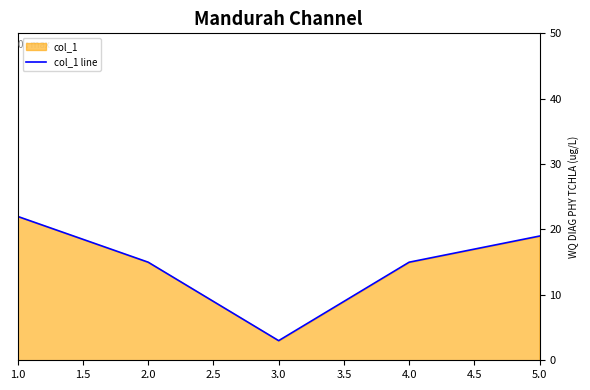

What position from the left is 3.0?

3